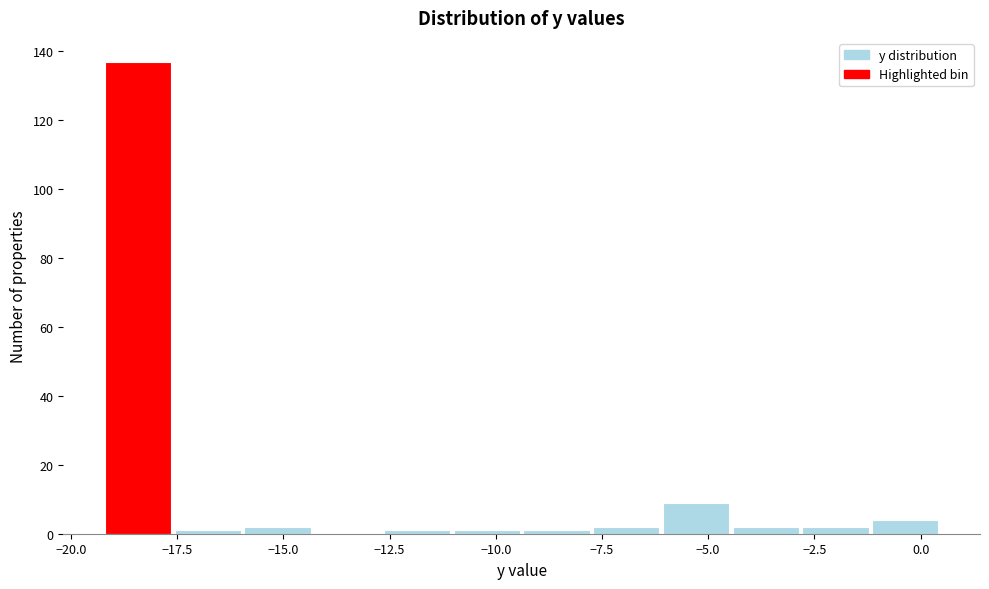

Read against the x-axis, roughly where is the centre of the tallest bar?

-18.5